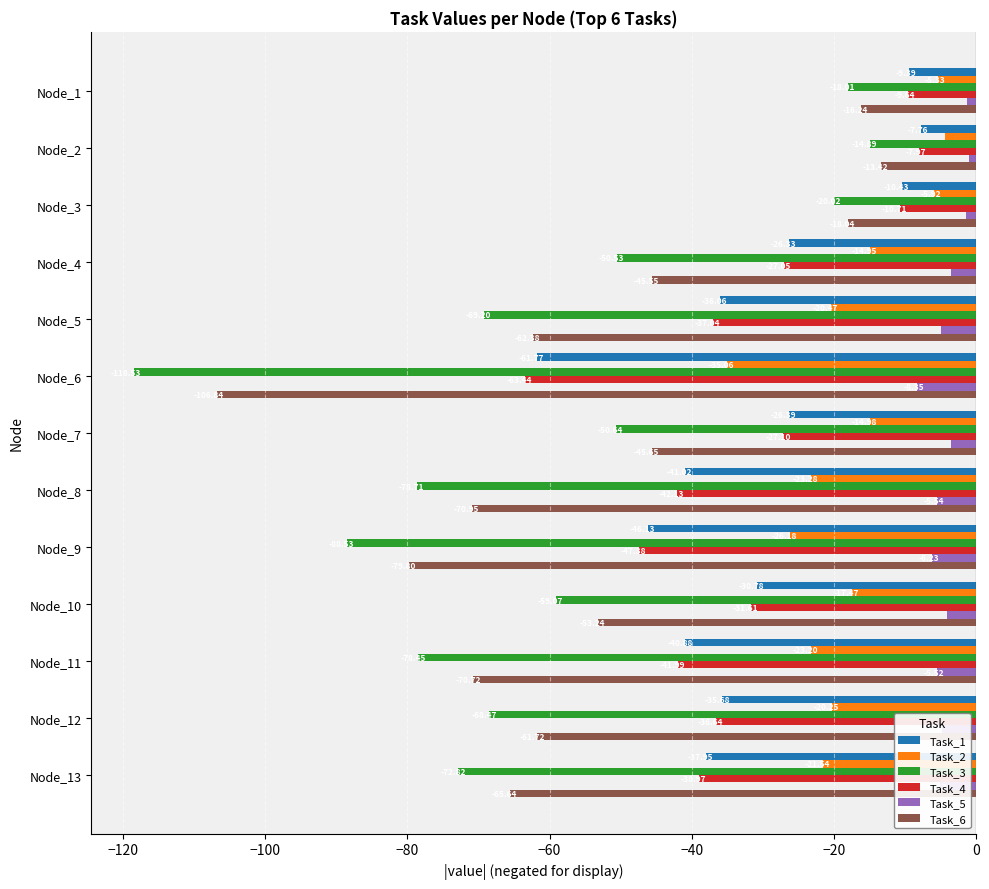

At which category is the sum across all series the highest?

Node_2